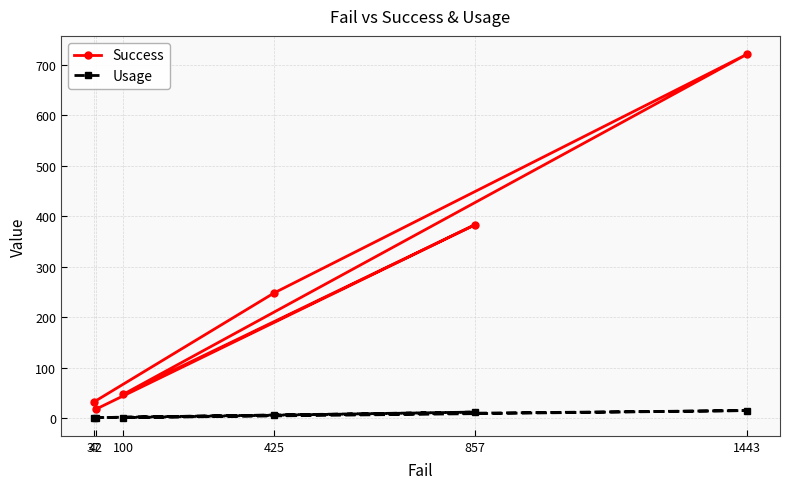

The Usage series shows 12 at 857. True or false?

True